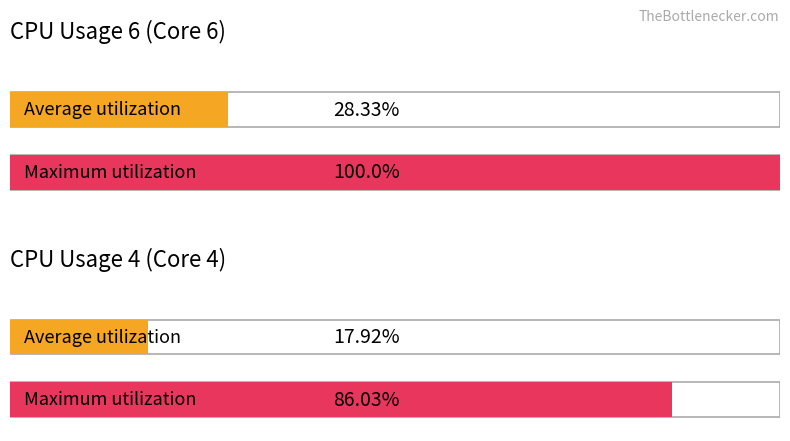

Count the number of data series in this chart.

2